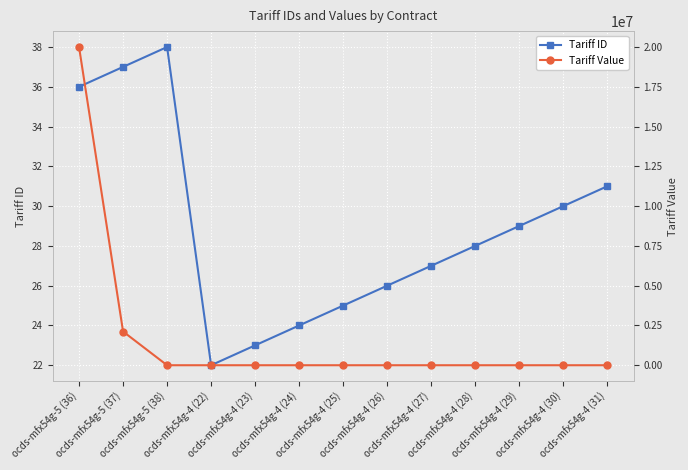

Where is Tariff ID nearest to the value 30?

ocds-mfx54g-4 (30)